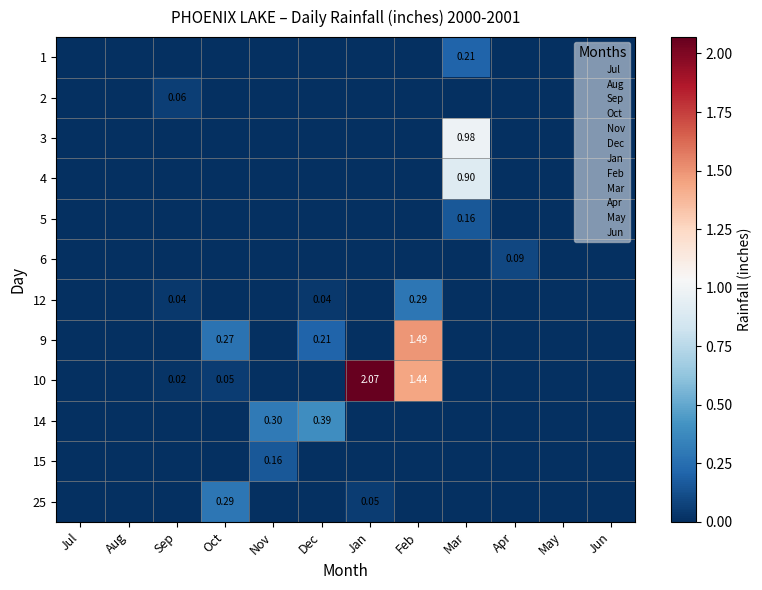

Count the 9 values in the range 0 to 1.

11